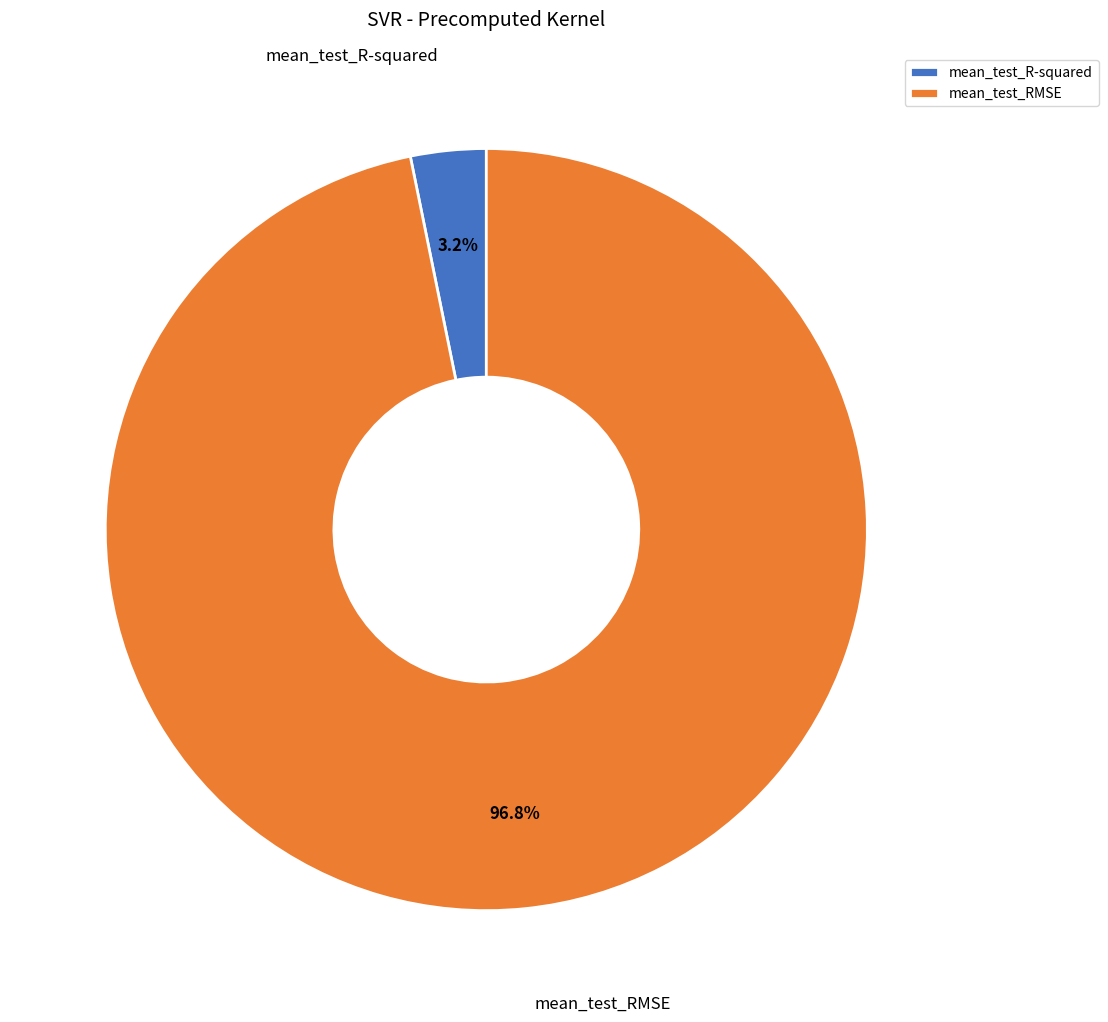

What is the smallest slice in the pie chart?

mean_test_R-squared